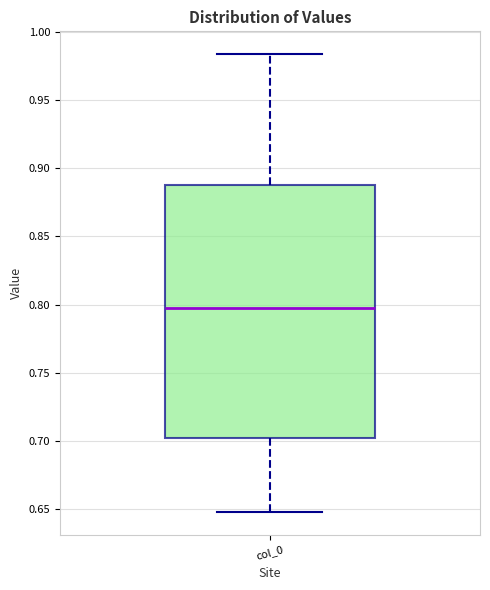

Where is the lower edge of the box for col_0 on the y-axis? The values are not printed on the chart, so give them approximately, as read against the axis.

0.700